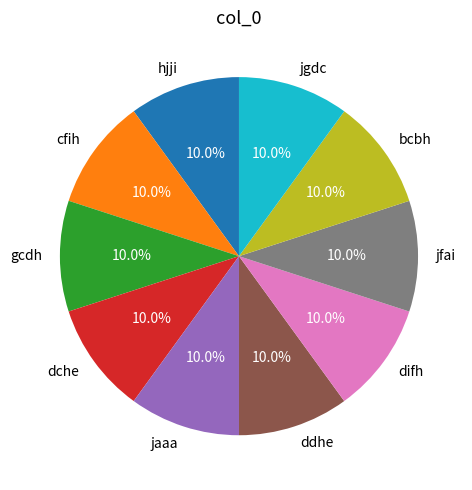

Combined, what portion of the pie is ddhe and dche?

20.0%